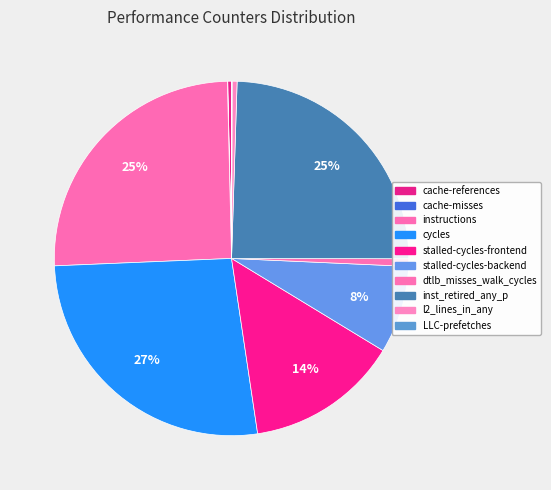

How many segments does this pie chart have?

10